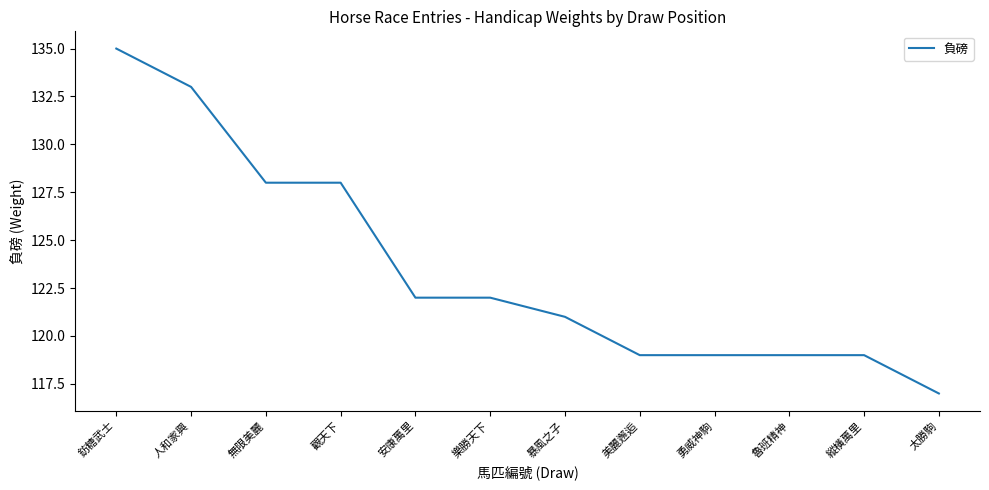

What position from the left is 太勝駒?

12